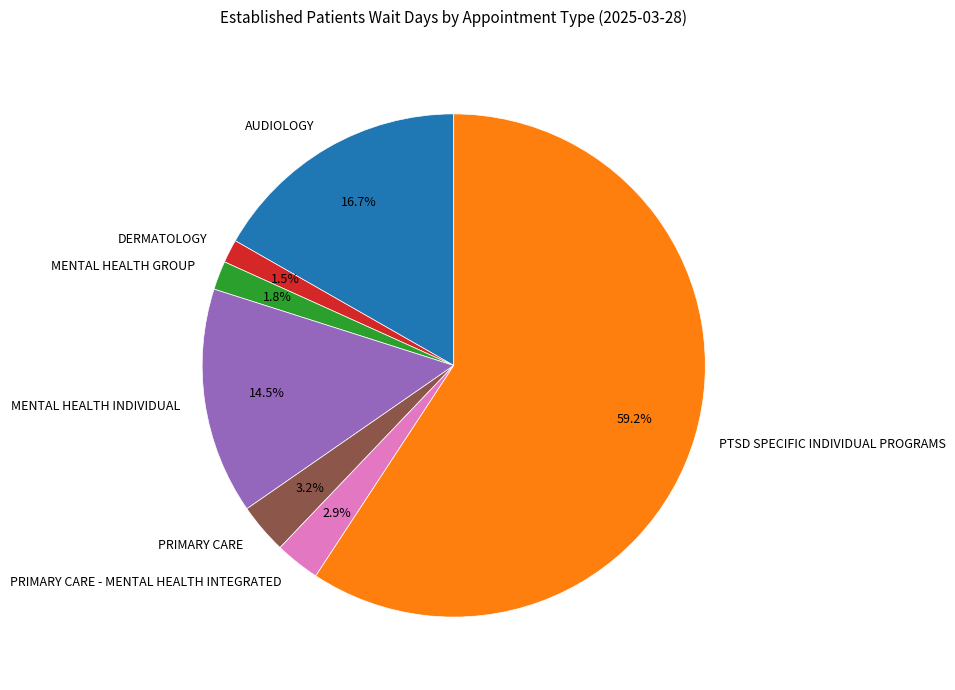

Is the sum of MENTAL HEALTH INDIVIDUAL and MENTAL HEALTH GROUP greater than half?

No